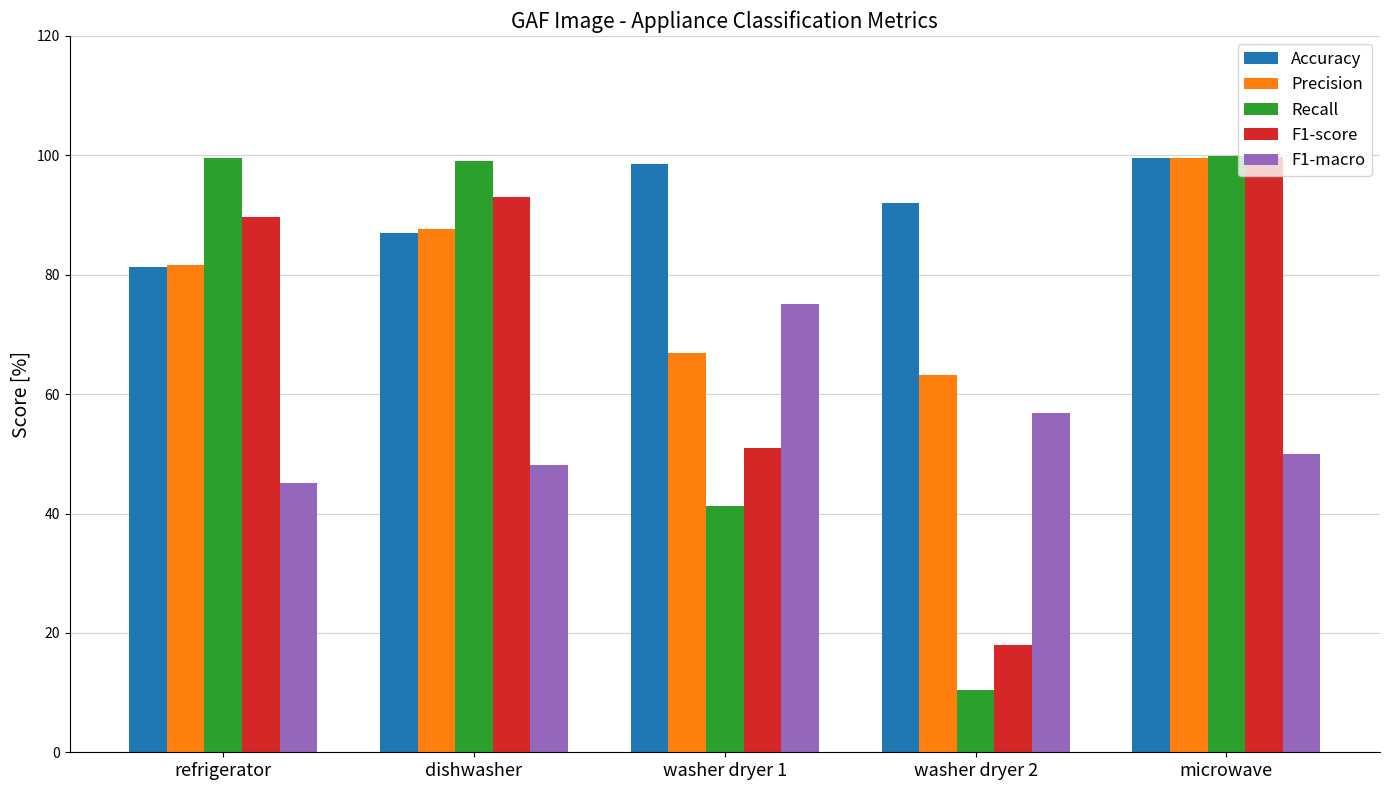

How many bars are there in each group?

5